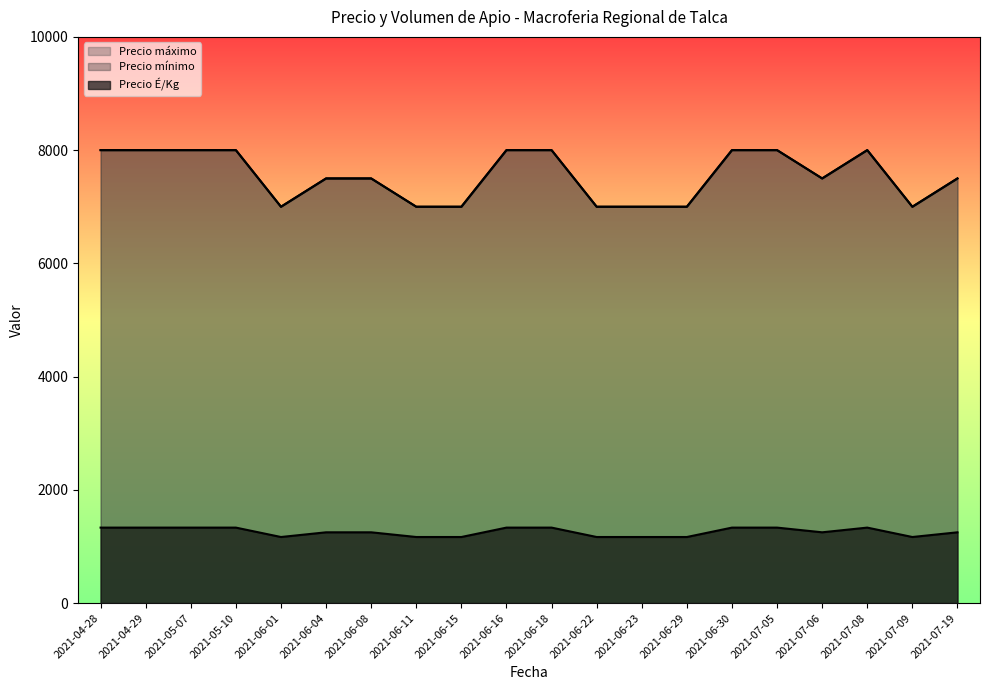

What are all the series names shown in the legend?

Precio É/Kg, Precio mínimo, Precio máximo